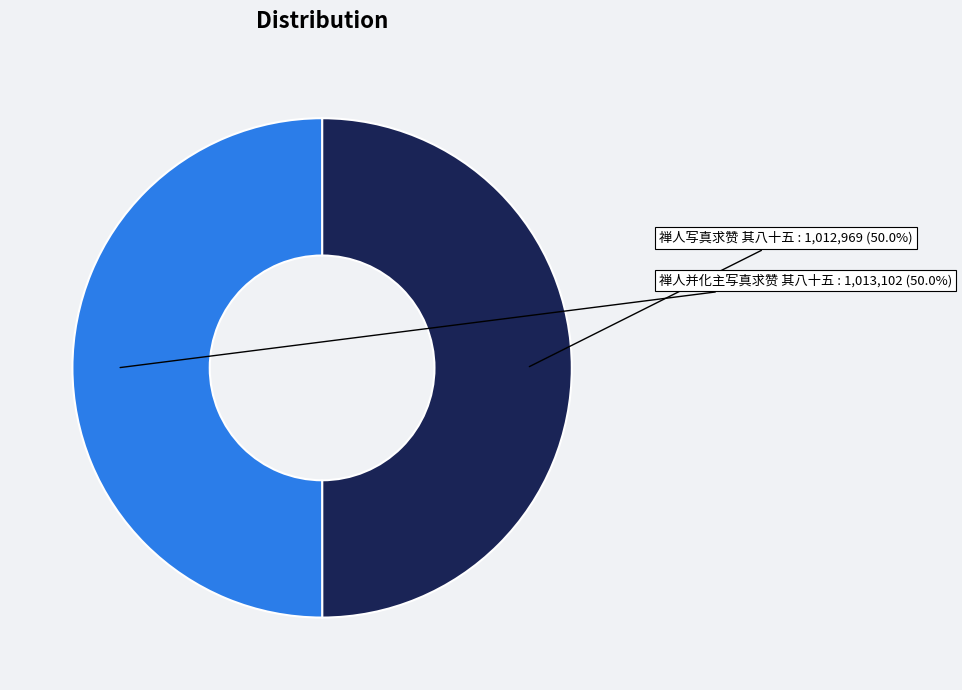

Is the sum of 禅人写真求赞 其八十五 and 禅人并化主写真求赞 其八十五 greater than half?

Yes